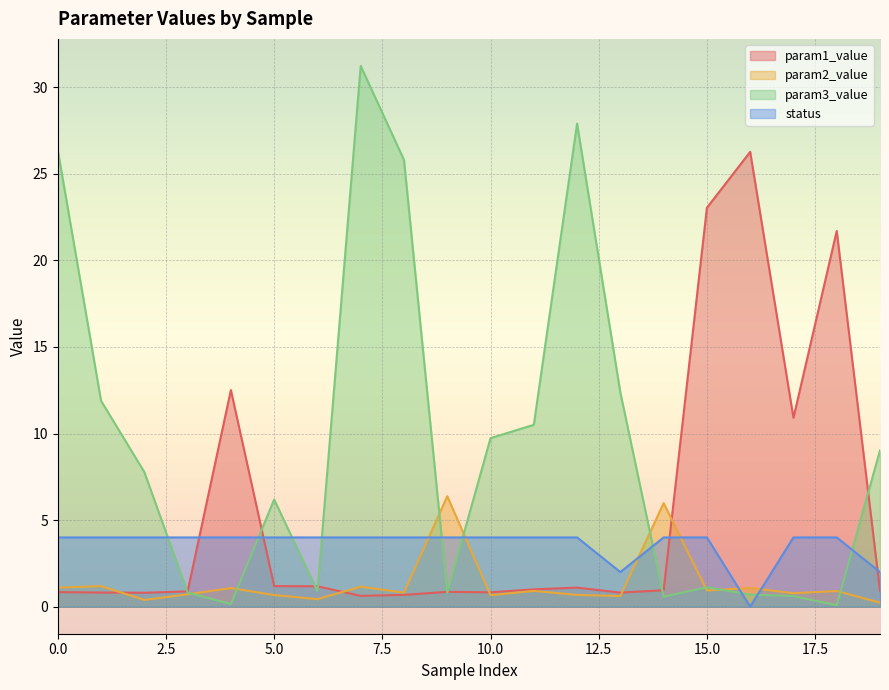

Reading left to right, what are all the values shown in this chart?

param1_value: 0=0.8	1=0.8	2=0.8	3=0.9	4=12.5	5=1.2	6=1.2	7=0.6	8=0.7	9=0.9	10=0.8	11=1.0	12=1.1	13=0.8	14=0.9	15=23.0	16=26.3	17=10.9	18=21.7	19=0.9
param2_value: 0=1.1	1=1.2	2=0.4	3=0.7	4=1.1	5=0.7	6=0.4	7=1.2	8=0.8	9=6.4	10=0.7	11=0.9	12=0.7	13=0.6	14=6.0	15=0.9	16=1.1	17=0.8	18=0.9	19=0.2
param3_value: 0=26.4	1=11.9	2=7.8	3=0.8	4=0.2	5=6.2	6=0.9	7=31.2	8=25.8	9=0.8	10=9.7	11=10.5	12=27.9	13=12.4	14=0.6	15=1.1	16=0.7	17=0.6	18=0.1	19=9.0
status: 0=4.0	1=4.0	2=4.0	3=4.0	4=4.0	5=4.0	6=4.0	7=4.0	8=4.0	9=4.0	10=4.0	11=4.0	12=4.0	13=2.0	14=4.0	15=4.0	16=0.0	17=4.0	18=4.0	19=2.0